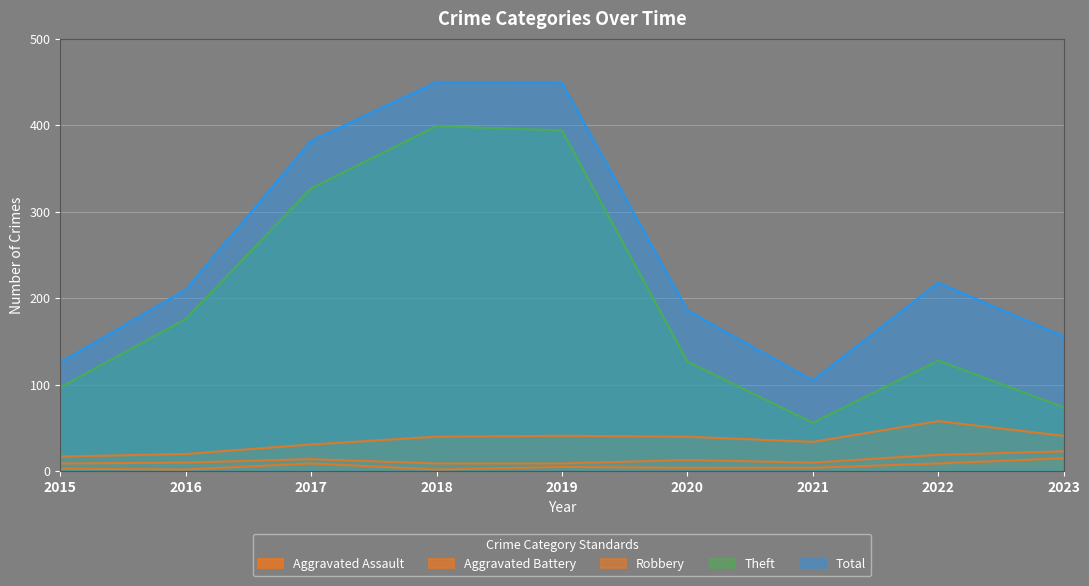

How many categories are shown in the chart?

9